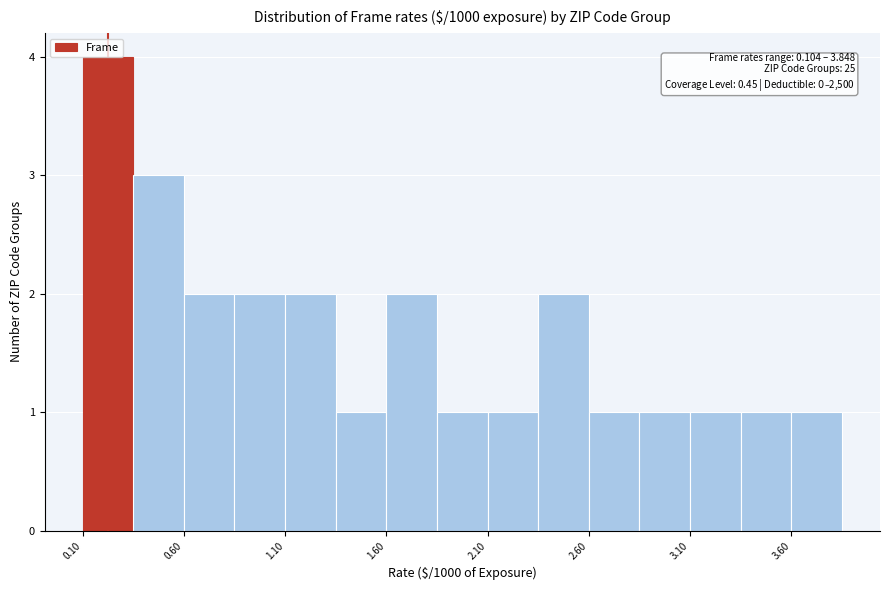

Over which range of the x-axis is the bar tallest?

0.10 to 0.35